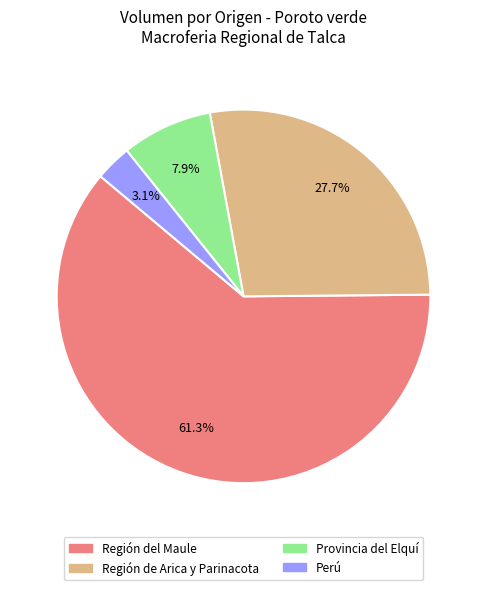

What is the total percentage of Perú and Región del Maule?

64.4%